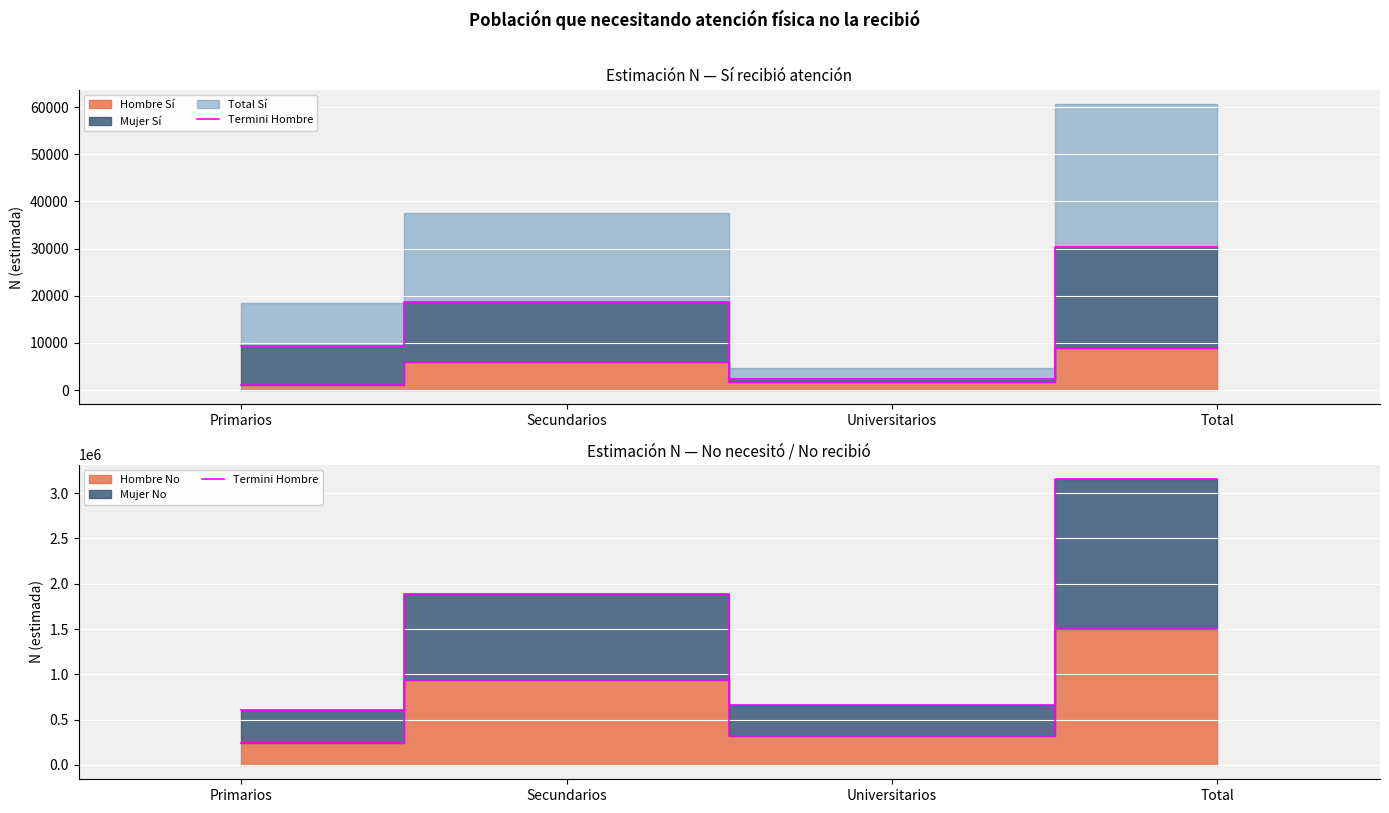

Is it true that the value at Total is 1501666?

True